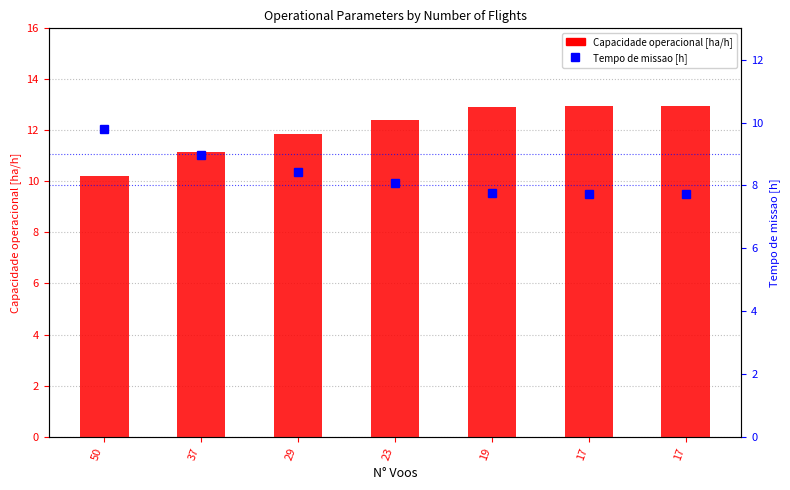

Reading left to right, what are all the values shown in this chart?

Capacidade operacional [ha/h]: 10.2	11.2	11.8	12.4	12.9	12.9	12.9
Tempo de missao [h]: 9.8	9.0	8.4	8.1	7.8	7.7	7.7